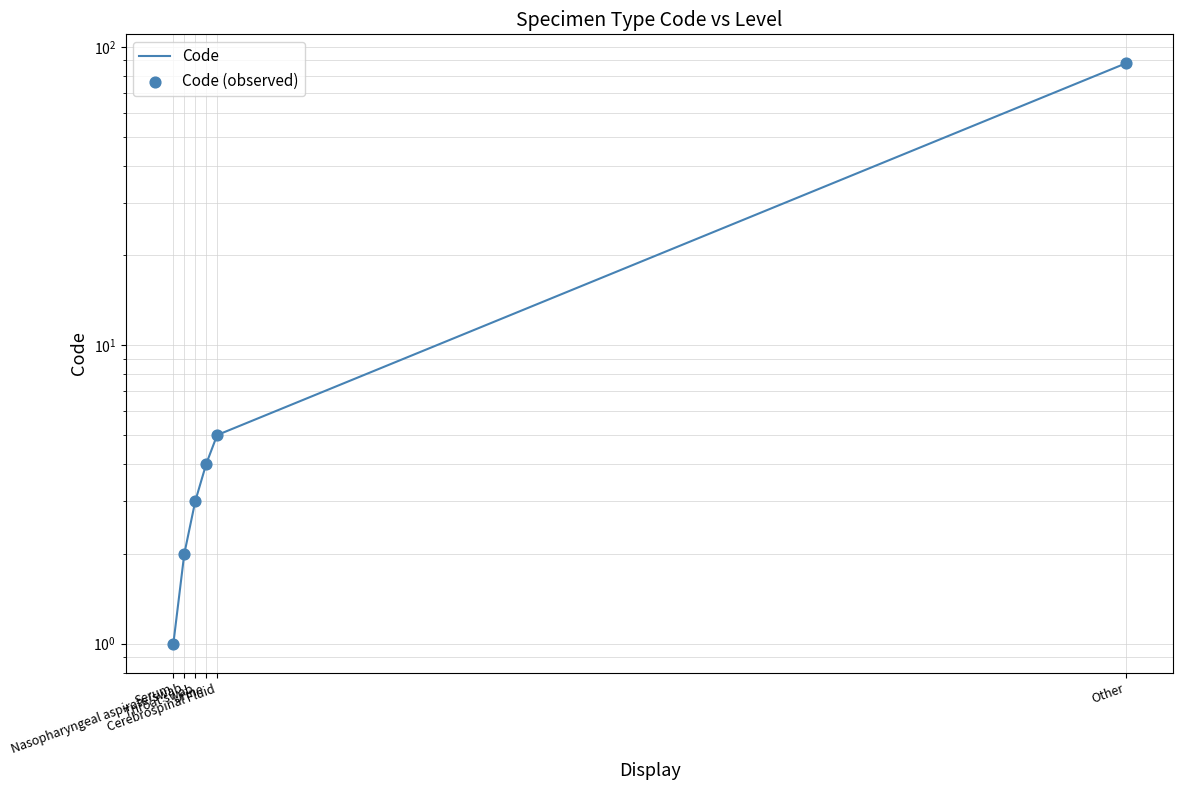

Which series reaches the minimum Y coordinate?

Code